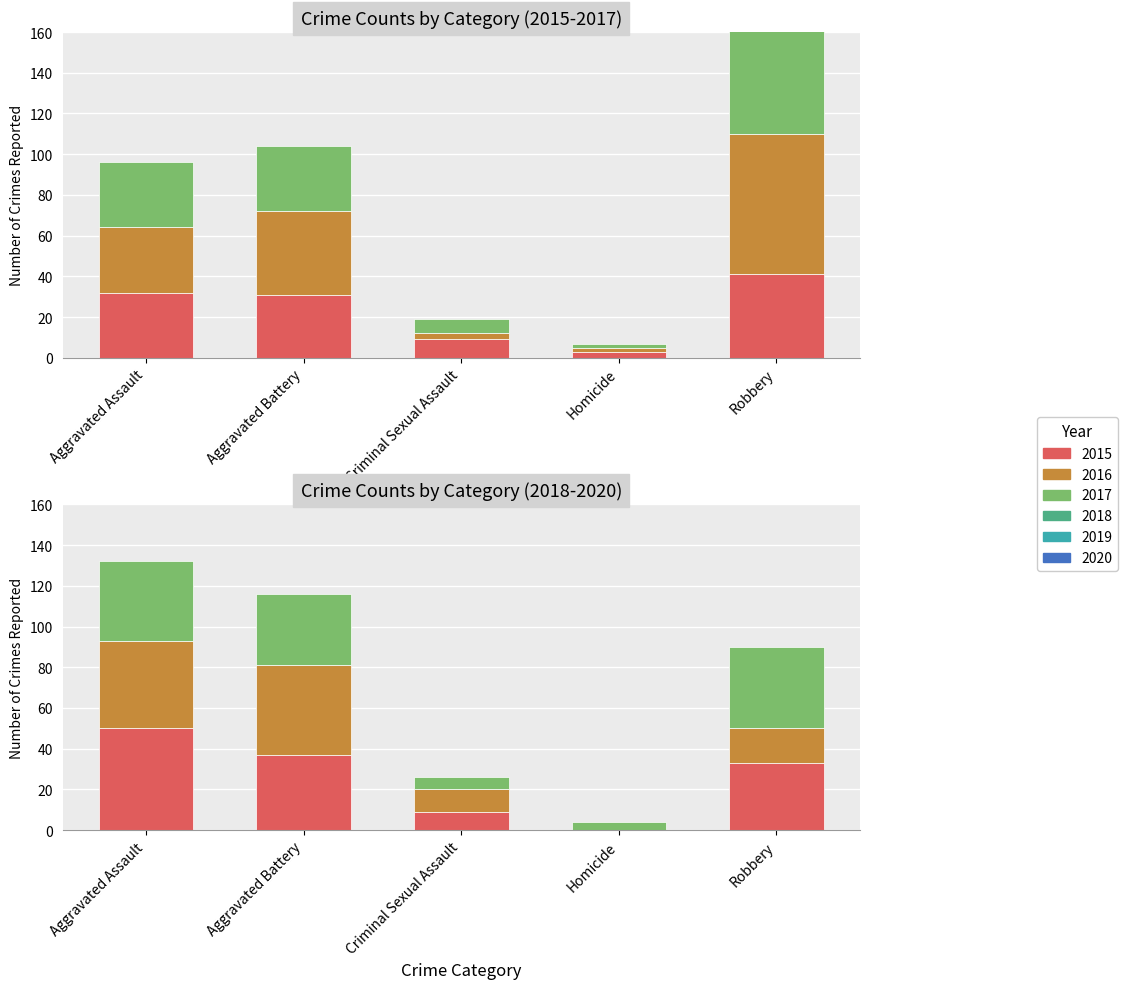

At how many categories does at least one series exceed 42?

3